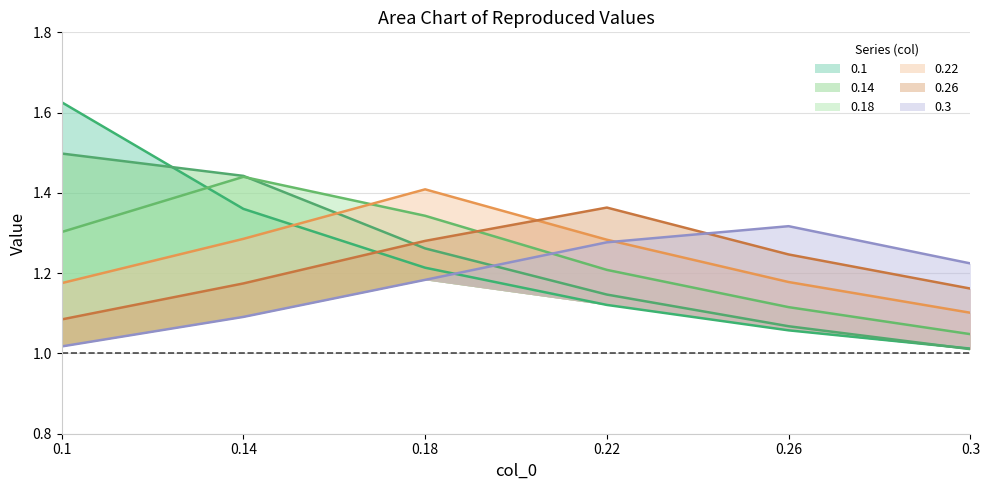

At how many categories does at least one series exceed 1?

6